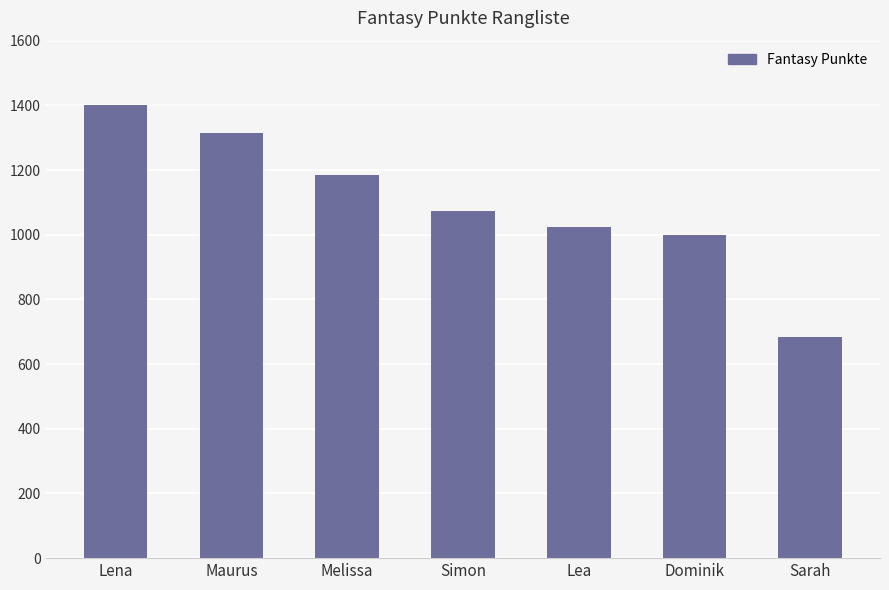

True or false: the data shows 688 at Melissa.

False